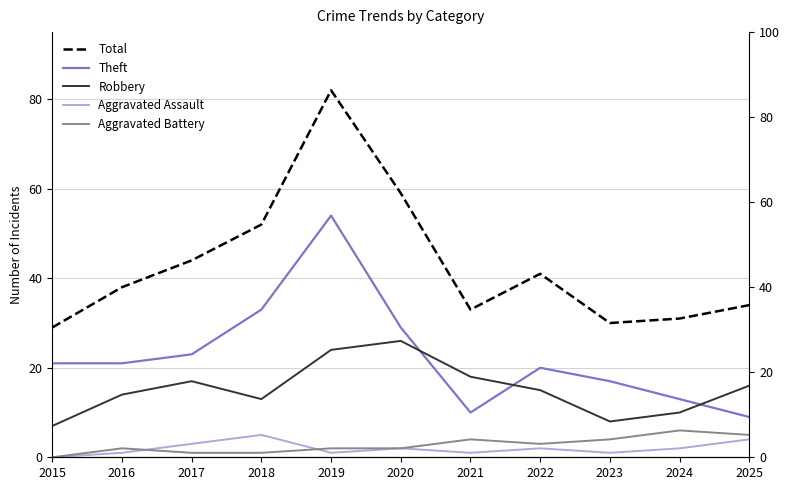

True or false: Robbery has a value of 25 at 2017.

False